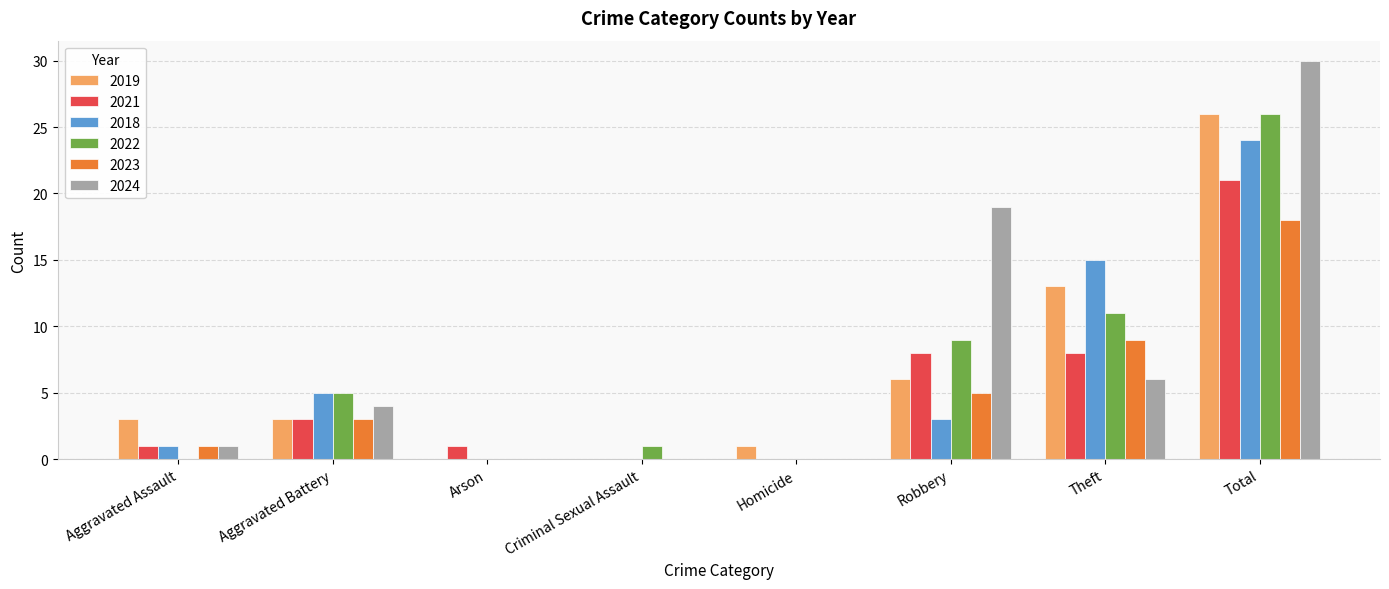

Reading right to left, what are all the values shown in this chart?

2019: Total=26	Theft=13	Robbery=6	Homicide=1	Criminal Sexual Assault=0	Arson=0	Aggravated Battery=3	Aggravated Assault=3
2021: Total=21	Theft=8	Robbery=8	Homicide=0	Criminal Sexual Assault=0	Arson=1	Aggravated Battery=3	Aggravated Assault=1
2018: Total=24	Theft=15	Robbery=3	Homicide=0	Criminal Sexual Assault=0	Arson=0	Aggravated Battery=5	Aggravated Assault=1
2022: Total=26	Theft=11	Robbery=9	Homicide=0	Criminal Sexual Assault=1	Arson=0	Aggravated Battery=5	Aggravated Assault=0
2023: Total=18	Theft=9	Robbery=5	Homicide=0	Criminal Sexual Assault=0	Arson=0	Aggravated Battery=3	Aggravated Assault=1
2024: Total=30	Theft=6	Robbery=19	Homicide=0	Criminal Sexual Assault=0	Arson=0	Aggravated Battery=4	Aggravated Assault=1